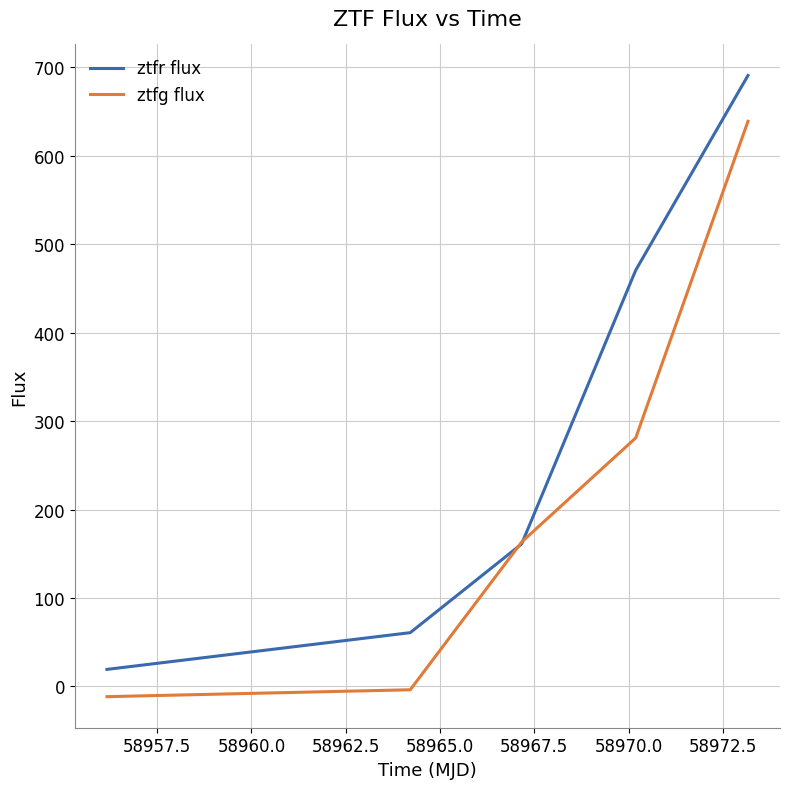

What is the minimum value for ztfg flux?

-11.5